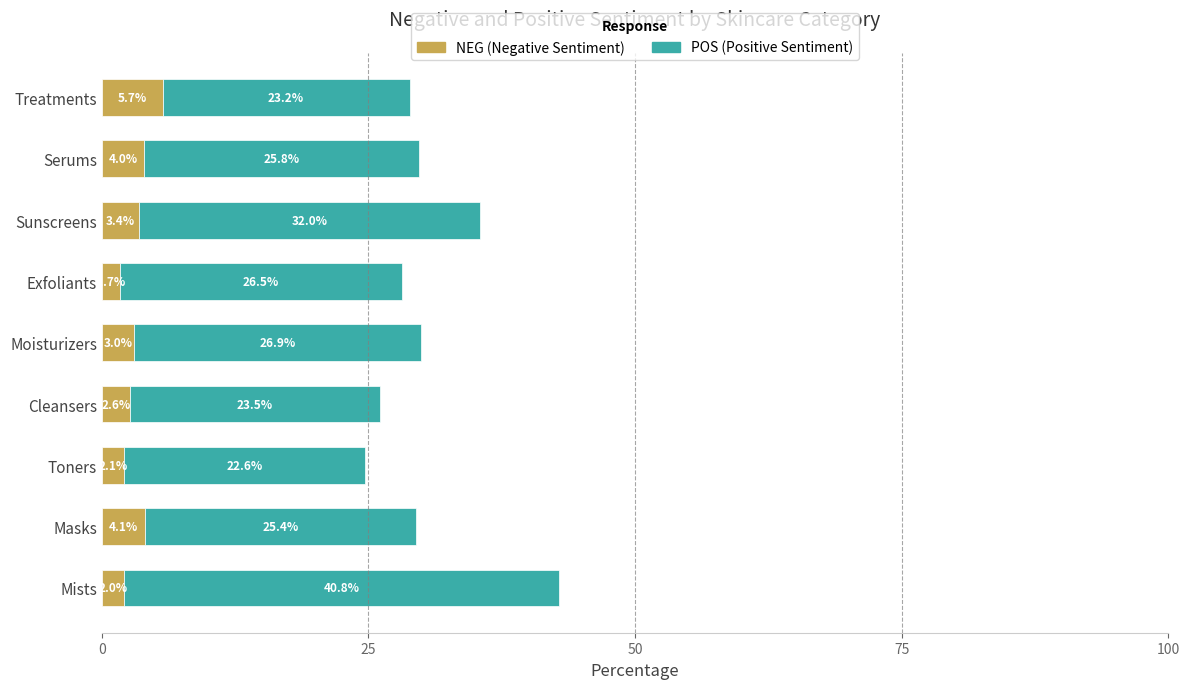

What is the total value across all series at Sunscreens?

35.4